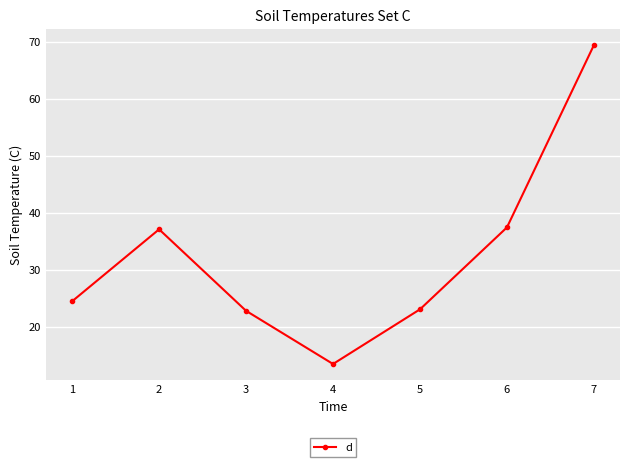

What is the greatest value displayed?

69.5